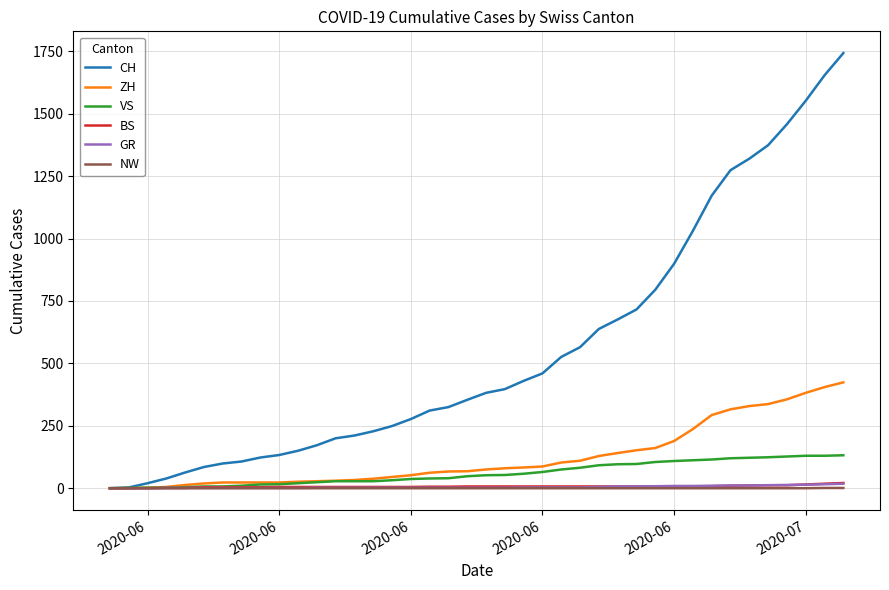

Which series has the widest spread of values?

CH